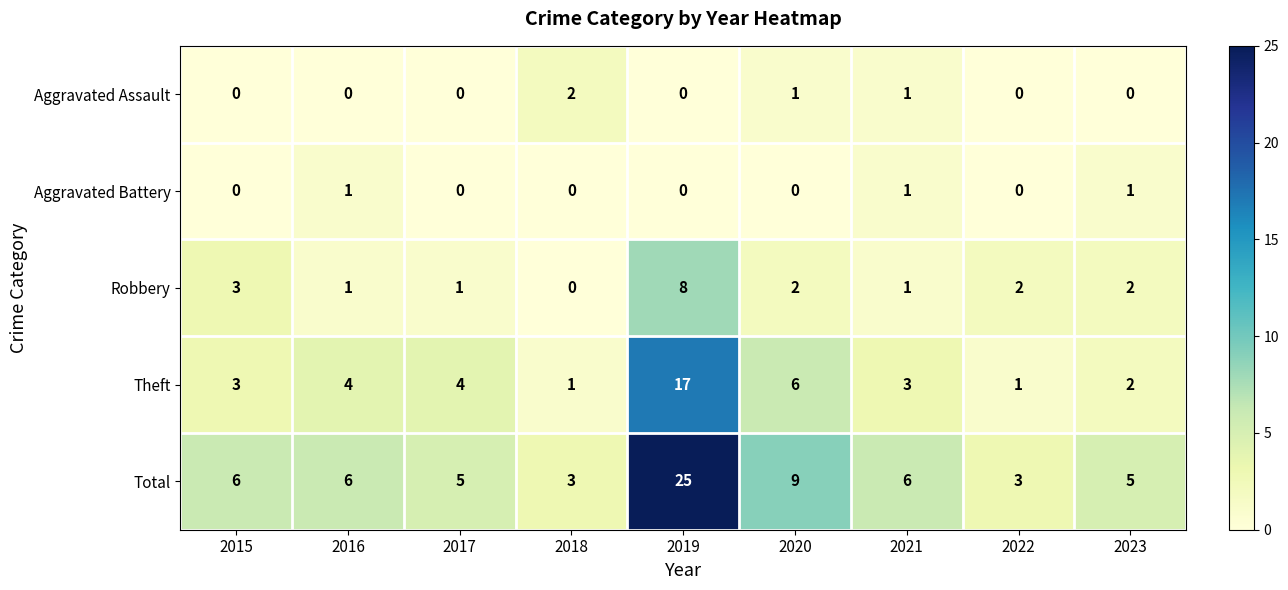

How many Aggravated Battery values are between 0 and 1?

9